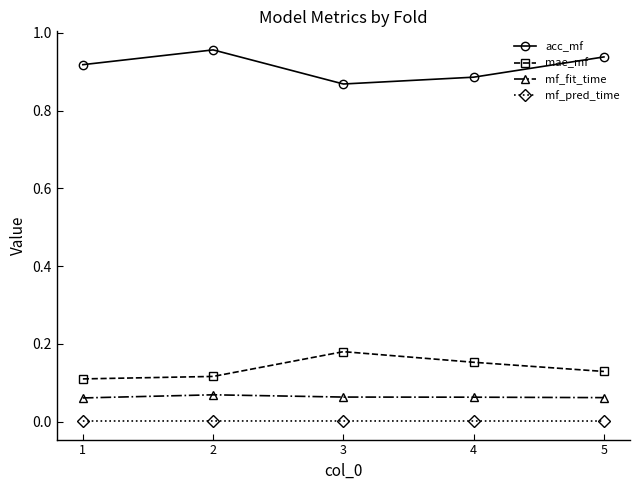

Is the value of acc_mf at 1 greater than the value of mf_fit_time at 4?

Yes